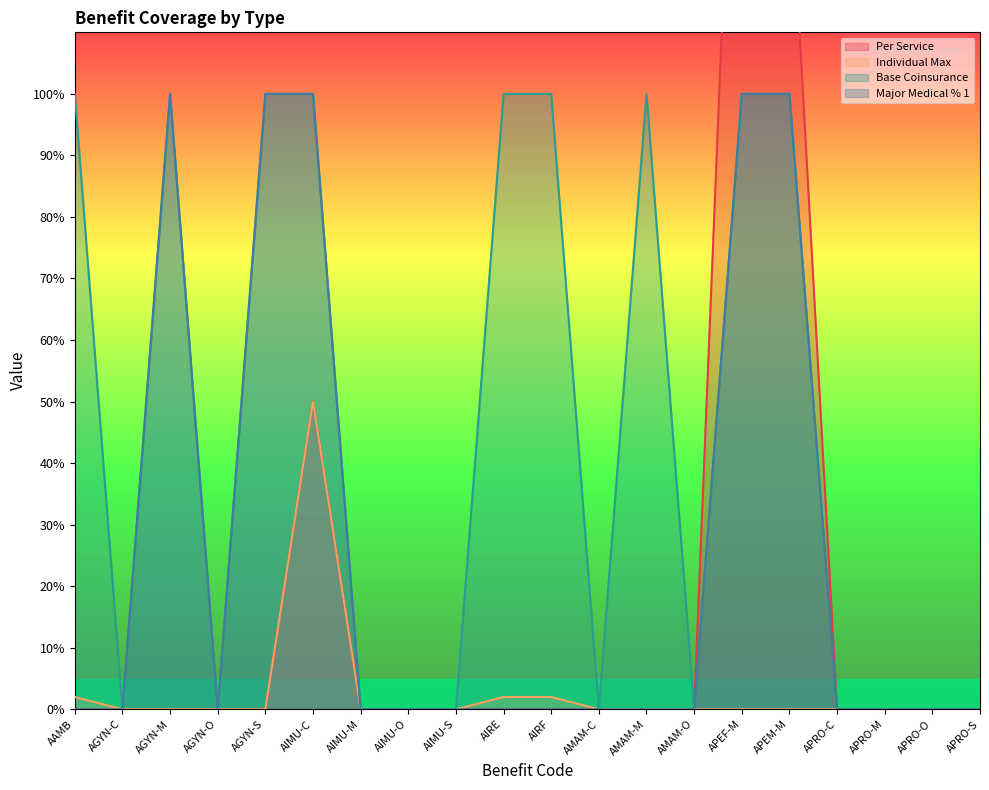

Reading right to left, transcribe all the data shown in this chart.

Per Service: APRO-S=0	APRO-O=0	APRO-M=0	APRO-C=0	APEM-M=140	APEF-M=190	AMAM-O=0	AMAM-M=0	AMAM-C=0	AIRF=0	AIRE=0	AIMU-S=0	AIMU-O=0	AIMU-M=0	AIMU-C=50	AGYN-S=0	AGYN-O=0	AGYN-M=0	AGYN-C=0	AAMB=0
Individual Max: APRO-S=0	APRO-O=0	APRO-M=0	APRO-C=0	APEM-M=0	APEF-M=0	AMAM-O=0	AMAM-M=0	AMAM-C=0	AIRF=2	AIRE=2	AIMU-S=0	AIMU-O=0	AIMU-M=0	AIMU-C=50	AGYN-S=0	AGYN-O=0	AGYN-M=0	AGYN-C=0	AAMB=2
Base Coinsurance: APRO-S=0	APRO-O=0	APRO-M=0	APRO-C=0	APEM-M=100	APEF-M=100	AMAM-O=0	AMAM-M=100	AMAM-C=0	AIRF=100	AIRE=100	AIMU-S=0	AIMU-O=0	AIMU-M=0	AIMU-C=100	AGYN-S=100	AGYN-O=0	AGYN-M=100	AGYN-C=0	AAMB=100
Major Medical % 1: APRO-S=0	APRO-O=0	APRO-M=0	APRO-C=0	APEM-M=100	APEF-M=100	AMAM-O=0	AMAM-M=0	AMAM-C=0	AIRF=0	AIRE=0	AIMU-S=0	AIMU-O=0	AIMU-M=0	AIMU-C=100	AGYN-S=100	AGYN-O=0	AGYN-M=100	AGYN-C=0	AAMB=0